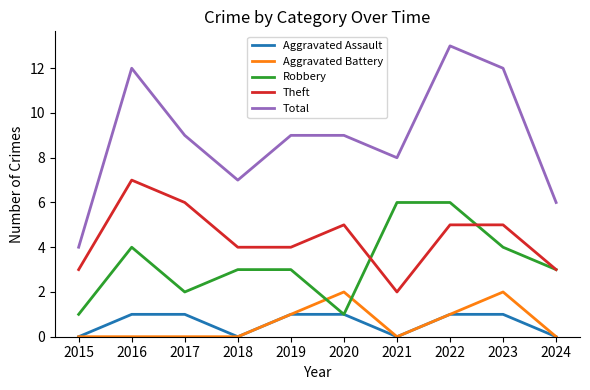

Which series changed the most between 2018 and 2023?

Total